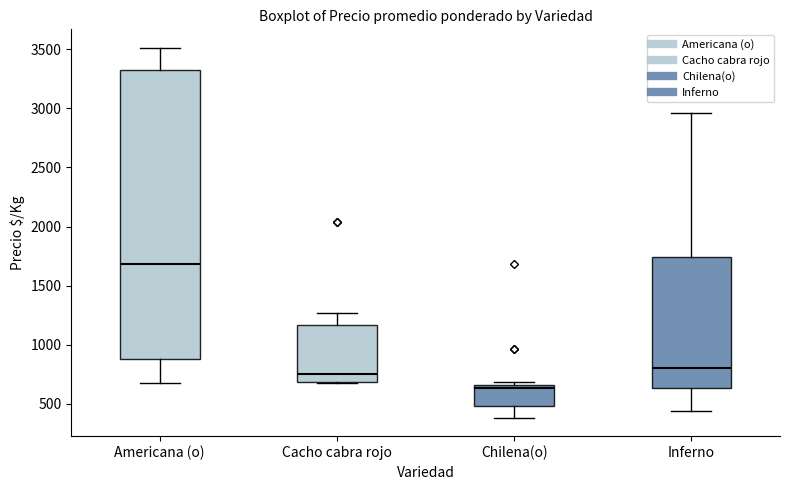

Where does the median line of the box for Inferno sit on the y-axis? The values are not printed on the chart, so give them approximately, as read against the axis.

800